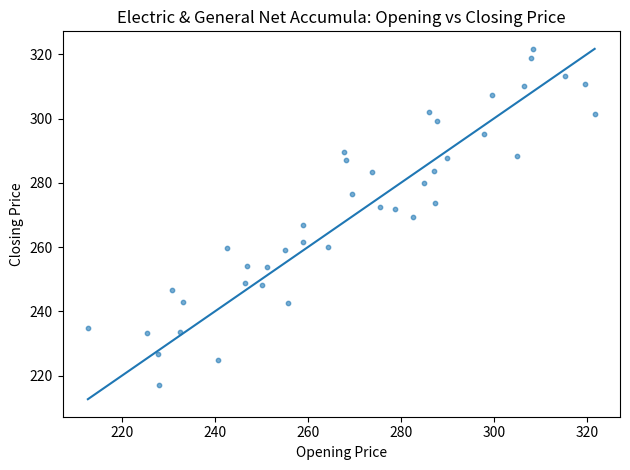

What is the range of Y values (max minus min)?

104.4